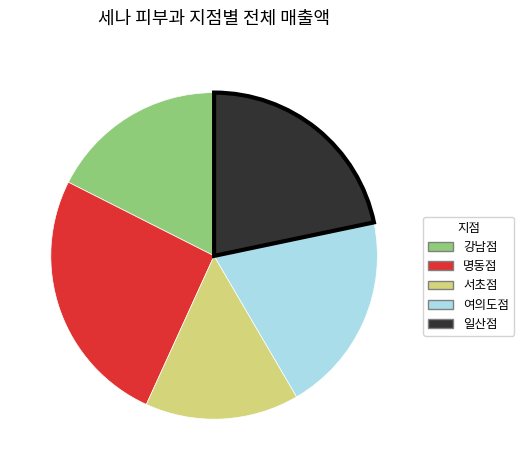

Is there a majority slice in this chart?

No